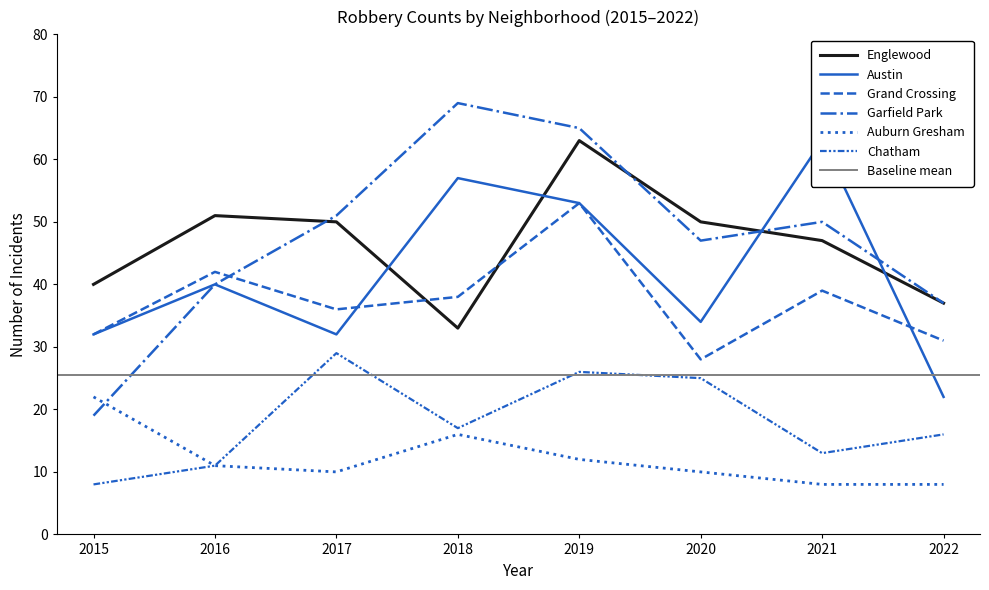

True or false: Chatham and Austin intersect in this chart.

False